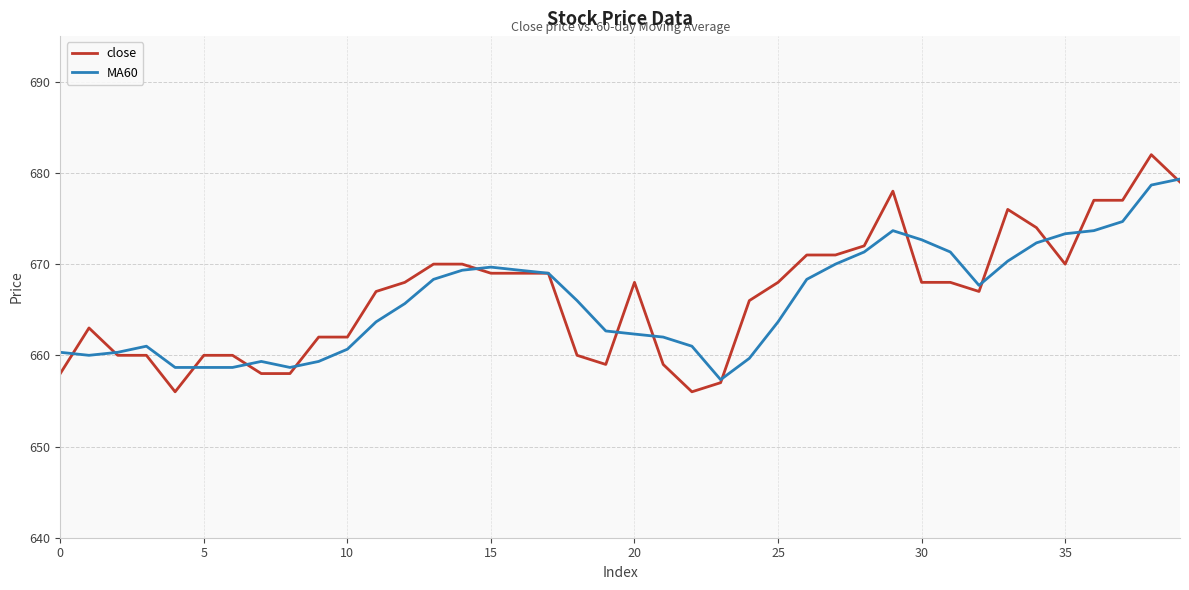

List the series in order of their peak value, lowest first.

MA60, close